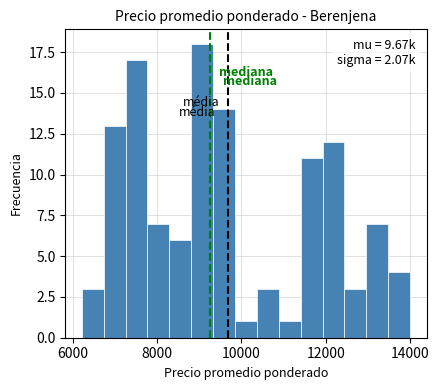

Around what value on the x-axis is the tallest bar? Give the approximate position of its centre, as read against the axis.

9000